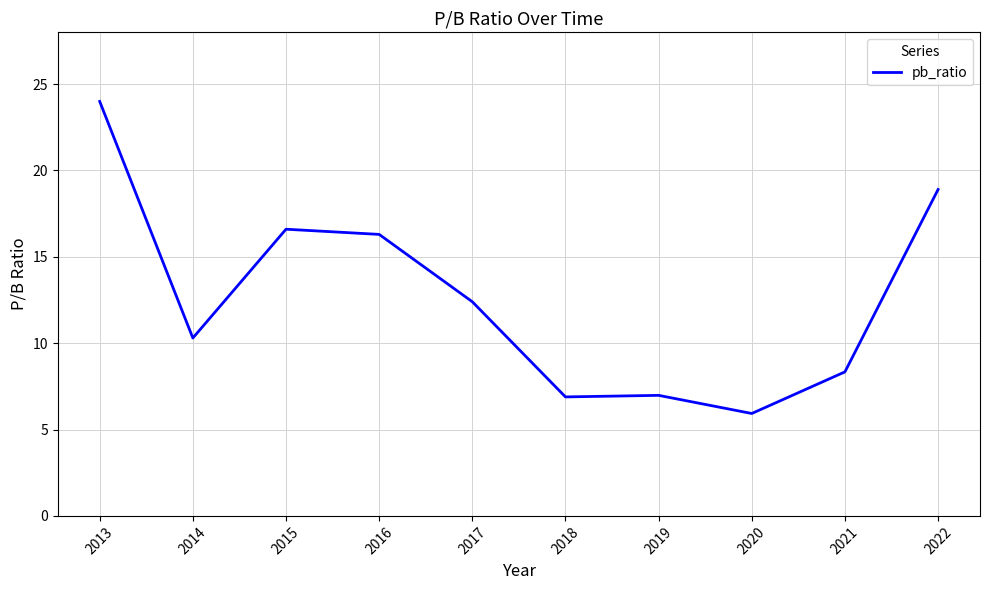

What is the smallest value displayed?

5.9